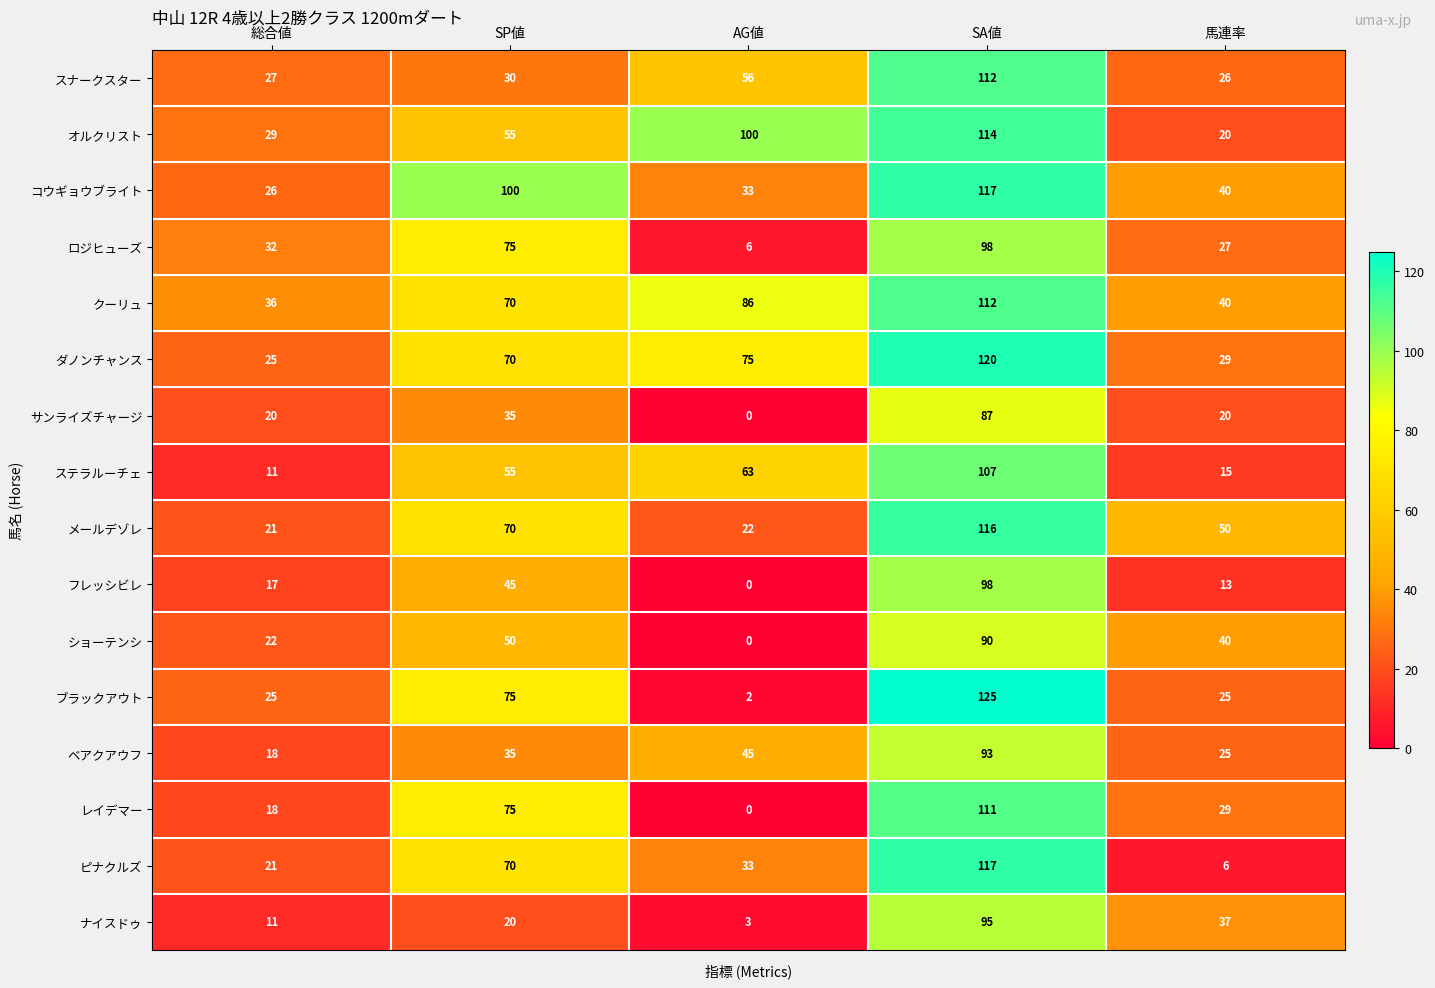

How many positive values does the サンライズチャージ series have?

4